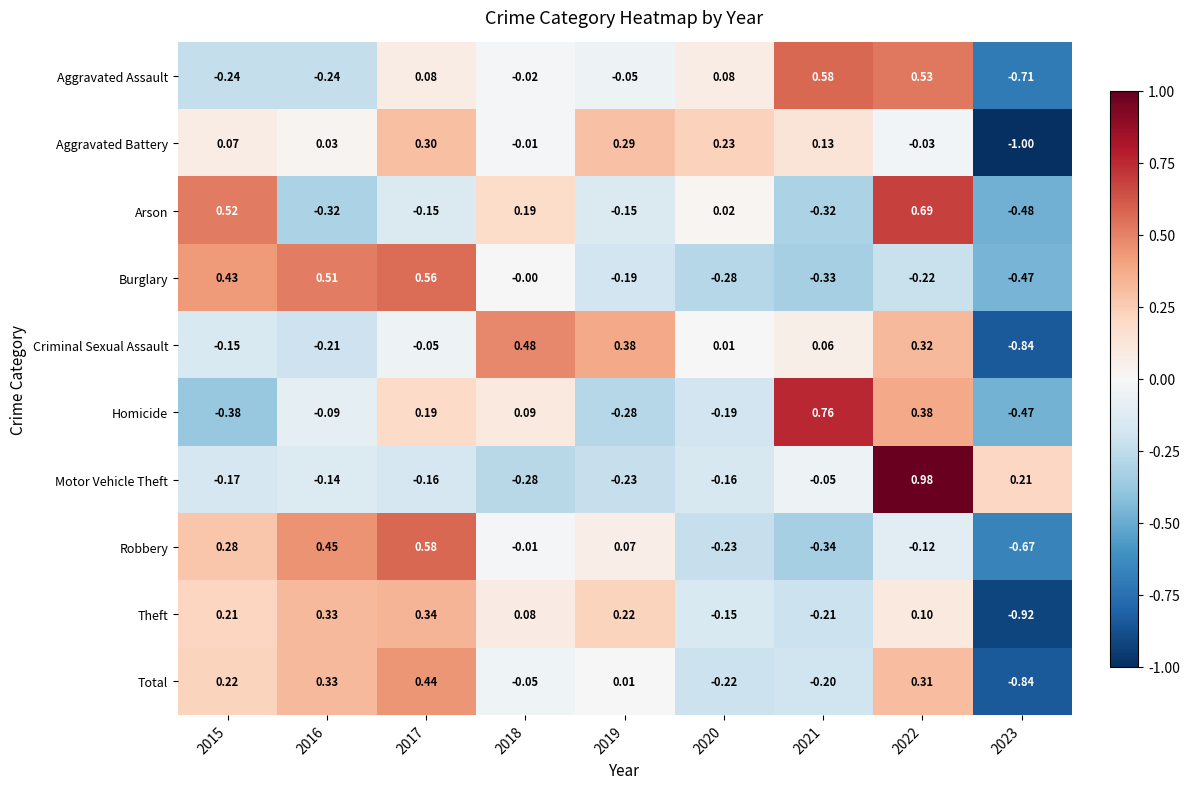

Between 2018 and 2019, which series saw the biggest shift?

Homicide